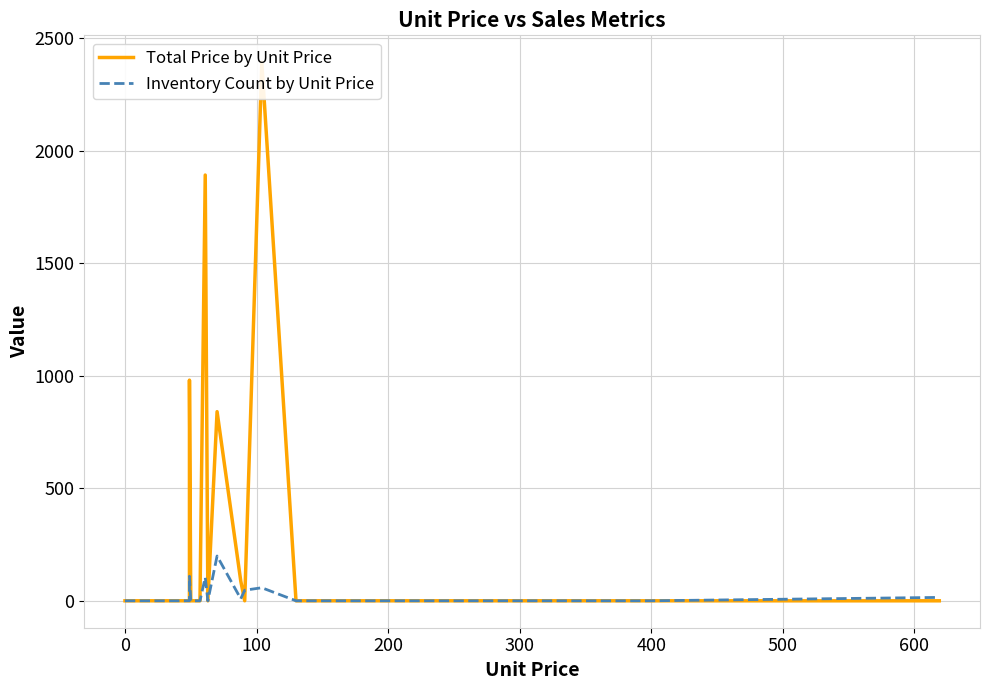

How many lines are shown in the chart?

2